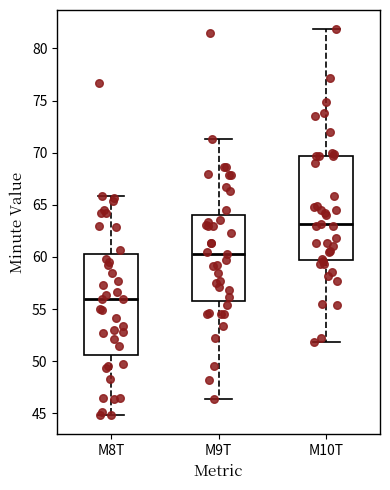

Reading left to right, transcribe this box plot: for each box, give where its median line is, the range the box spans, and where its two whiskers end, as read against the y-axis. The values are not printed on the chart, so give them approximately, as read against the axis.

M8T: median 56.0, box 50.5 to 60.5, whiskers 45.0 to 66.0
M9T: median 60.5, box 56.0 to 64.0, whiskers 46.5 to 71.5
M10T: median 63.0, box 59.5 to 69.5, whiskers 52.0 to 82.0